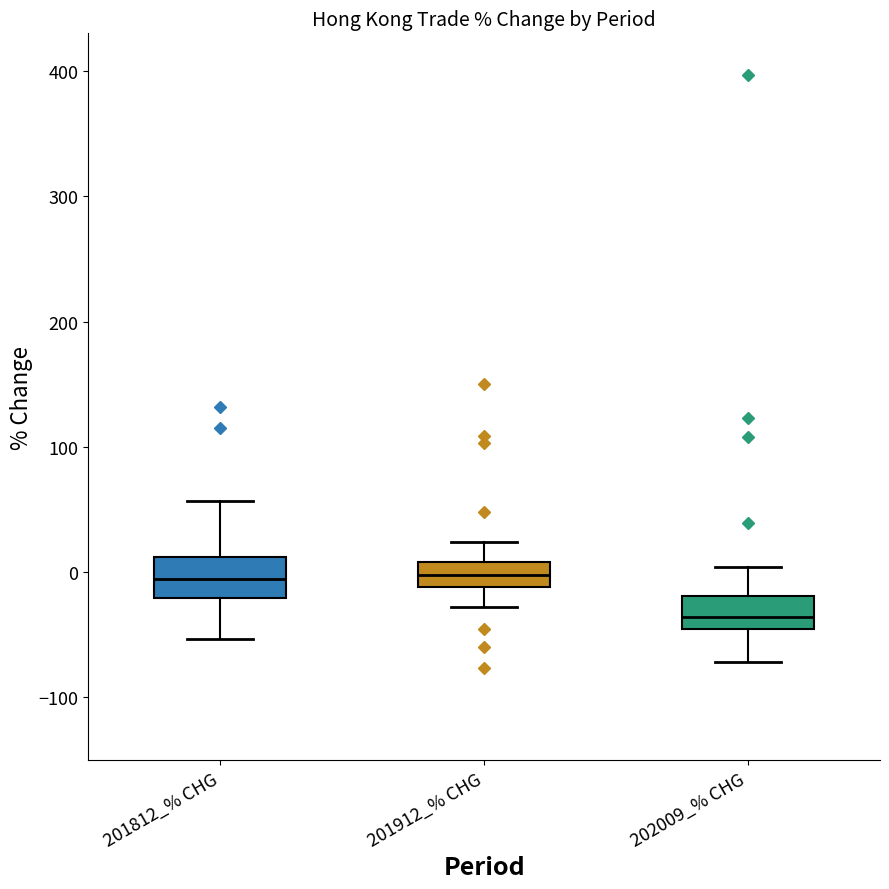

Reading left to right, read every box against the y-axis: the position of its median line, the range the box covers, and the ends of its whiskers. The values are not printed on the chart, so give them approximately, as read against the axis.

201812_% CHG: median -10, box -20 to 10, whiskers -50 to 60
201912_% CHG: median 0, box -10 to 10, whiskers -30 to 20
202009_% CHG: median -40, box -50 to -20, whiskers -70 to 0